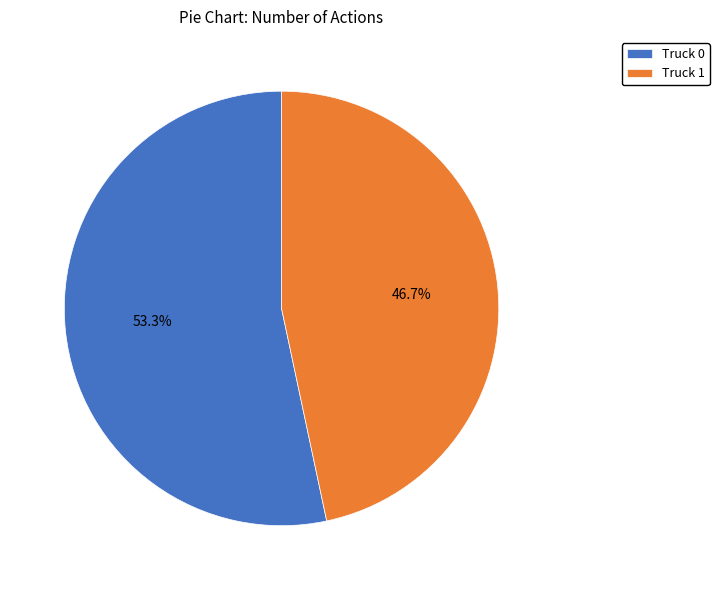

How much of the chart is everything except Truck 0?

46.7%